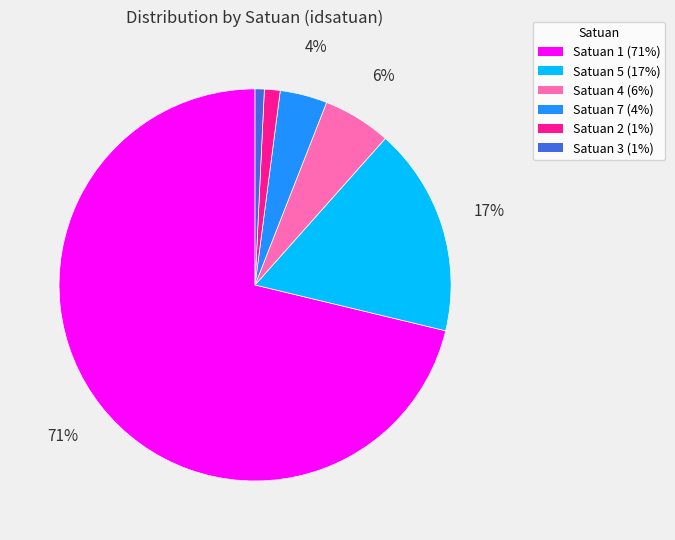

To the nearest percent, what is the average slice percentage?

17%